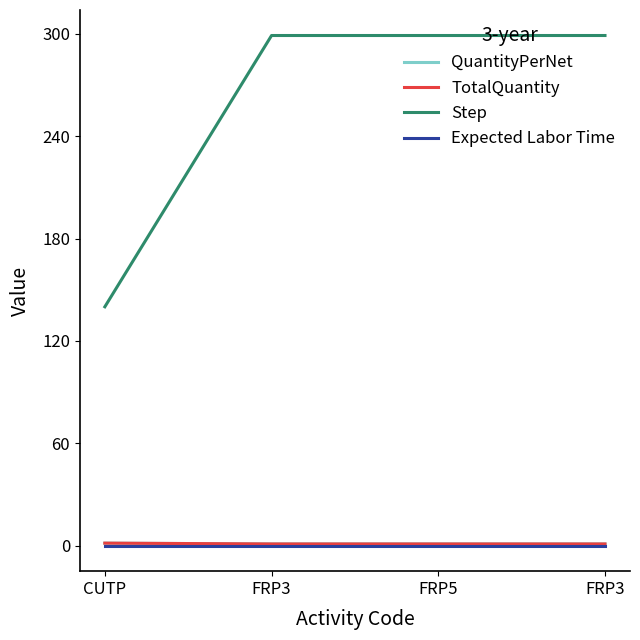

What is the approximate value of Step at FRP3?

299.0